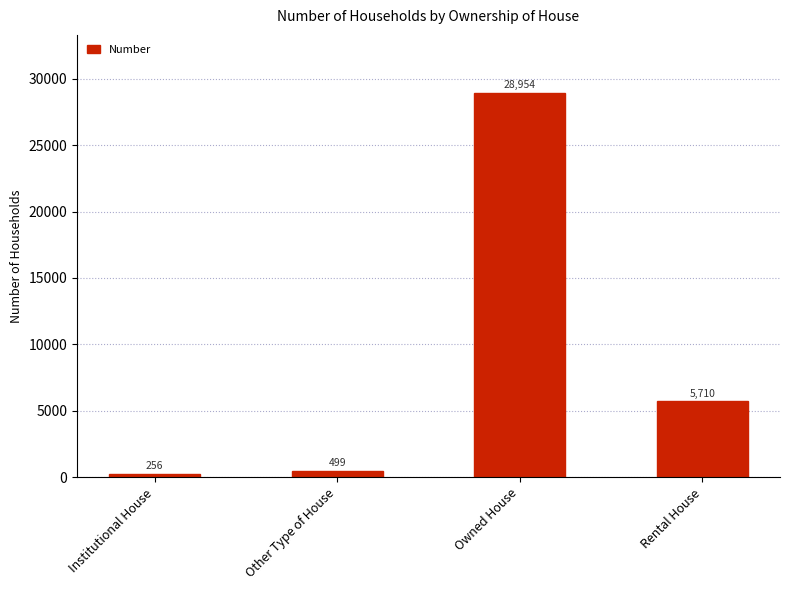

Is it true that the value at Rental House is 5710?

True